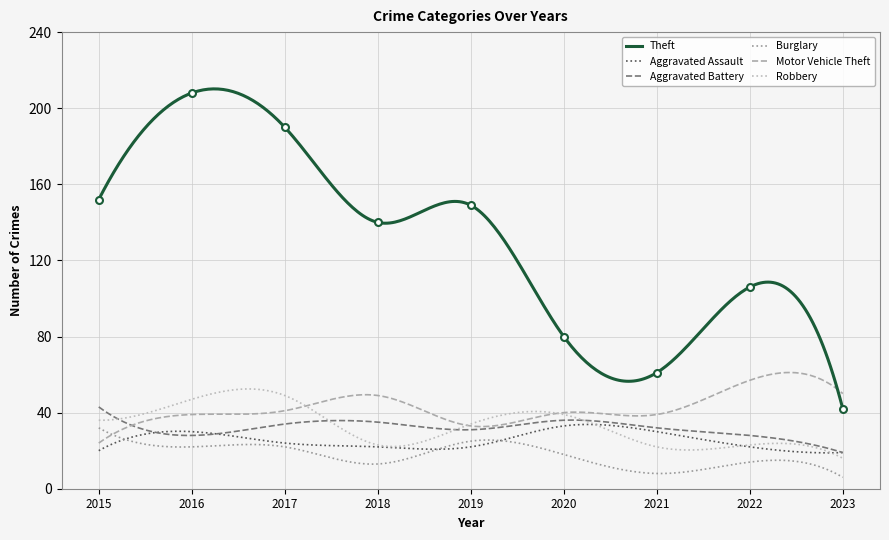

Rank the series by their maximum value, from lowest to highest.

Burglary, Aggravated Assault, Aggravated Battery, Robbery, Motor Vehicle Theft, Theft